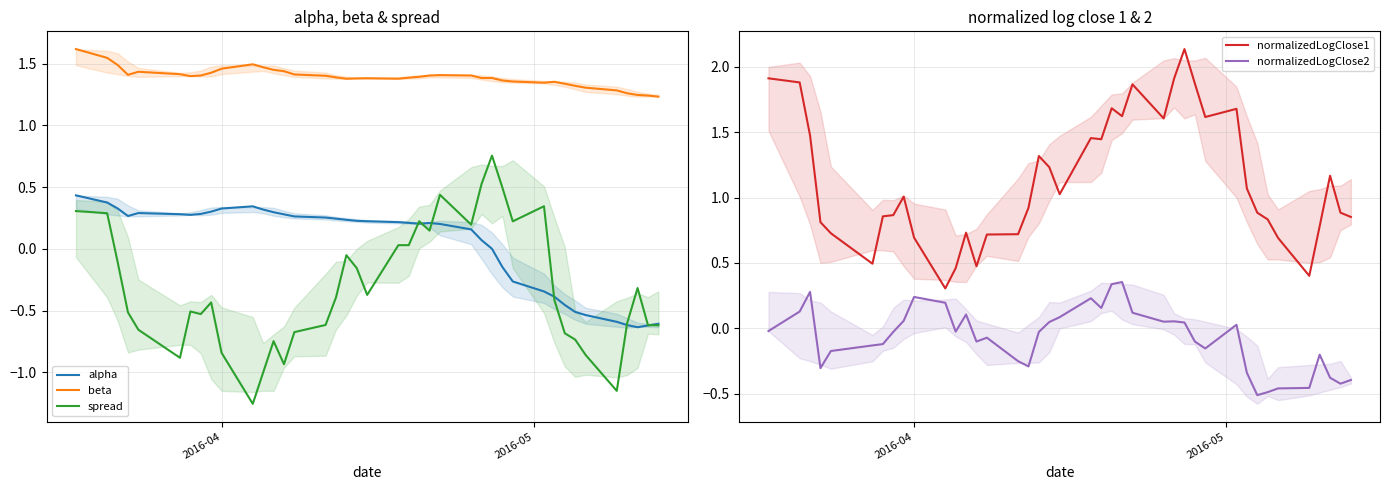

True or false: normalizedLogClose1 and alpha cross at least once.

True